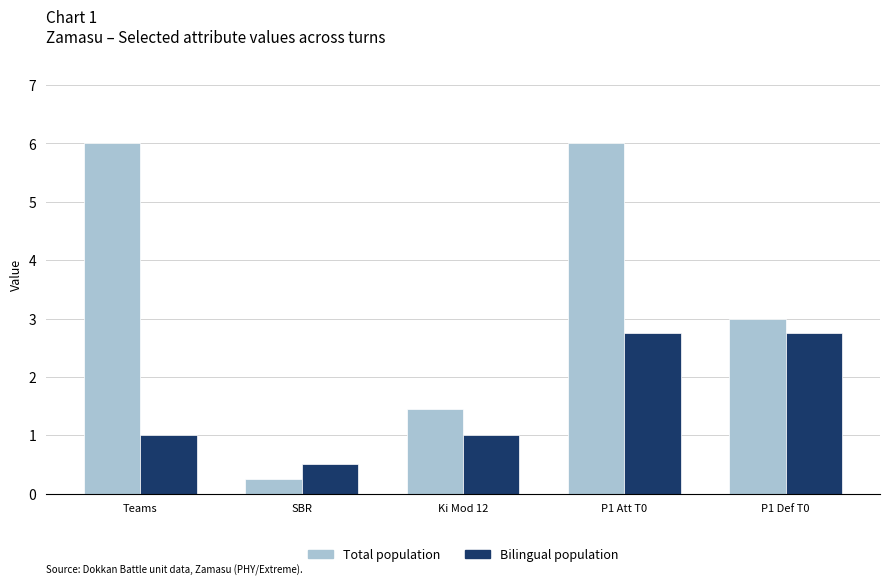

What is the label of the 2nd bar from the left?

SBR